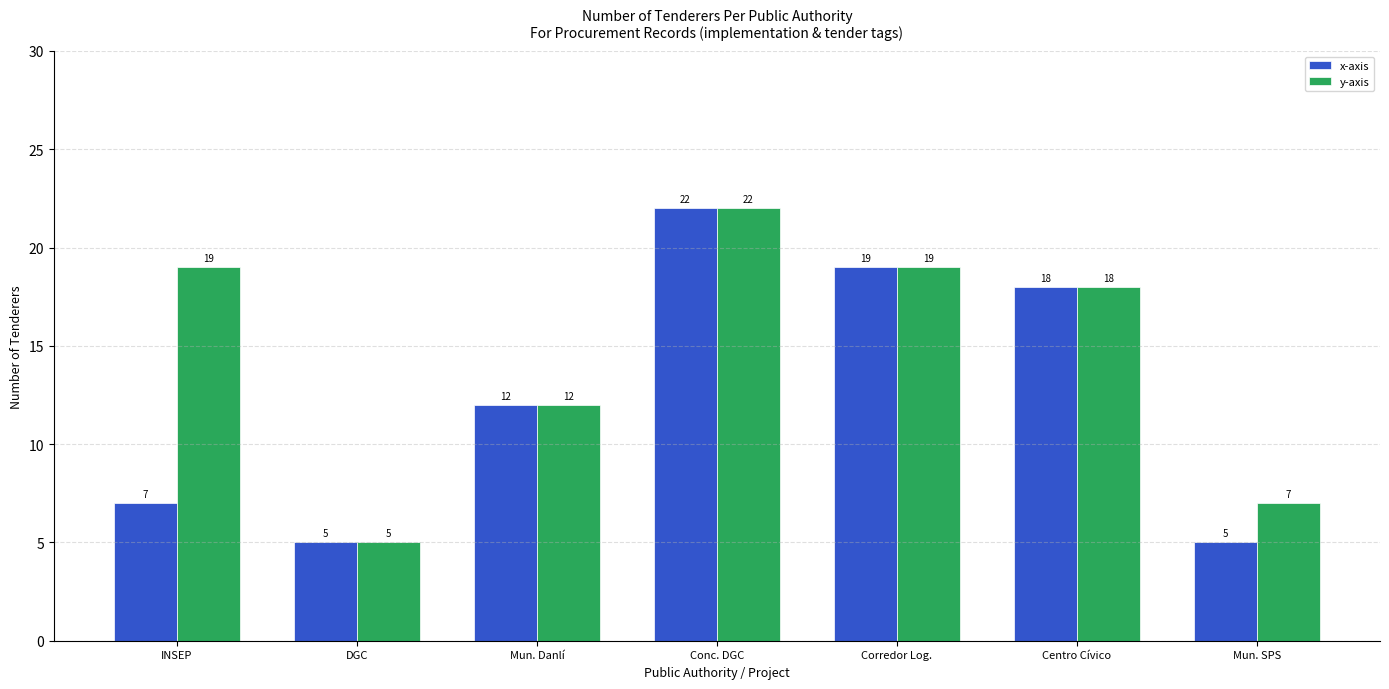

Which series has the largest total across all categories?

y-axis